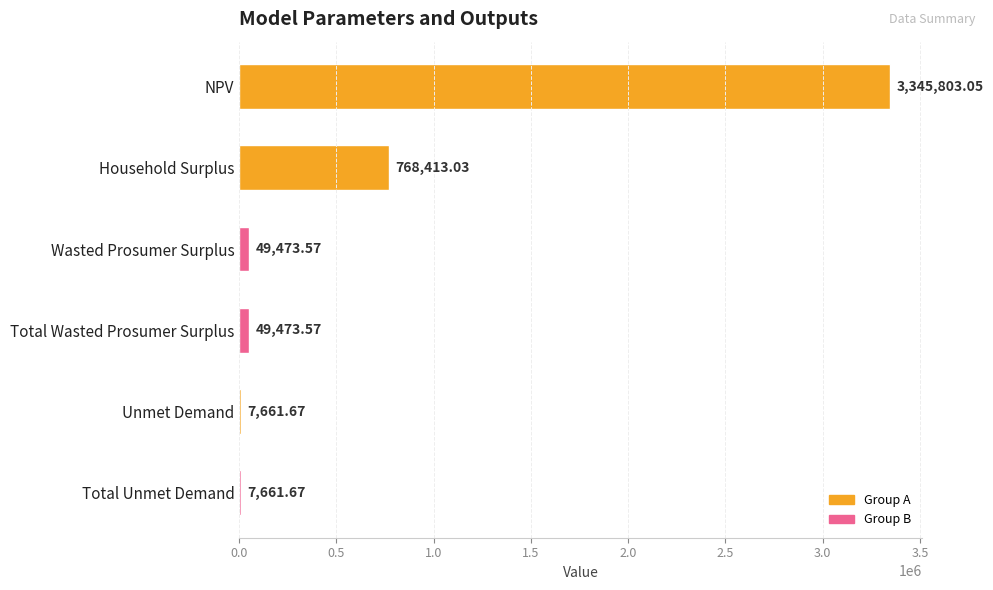

Which label corresponds to the largest value in the chart?

NPV